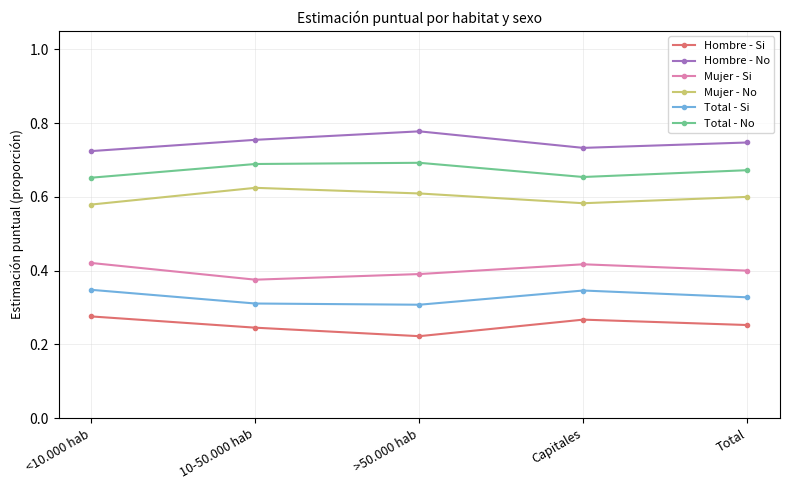

Which category has the highest value across all series?

>50.000 hab